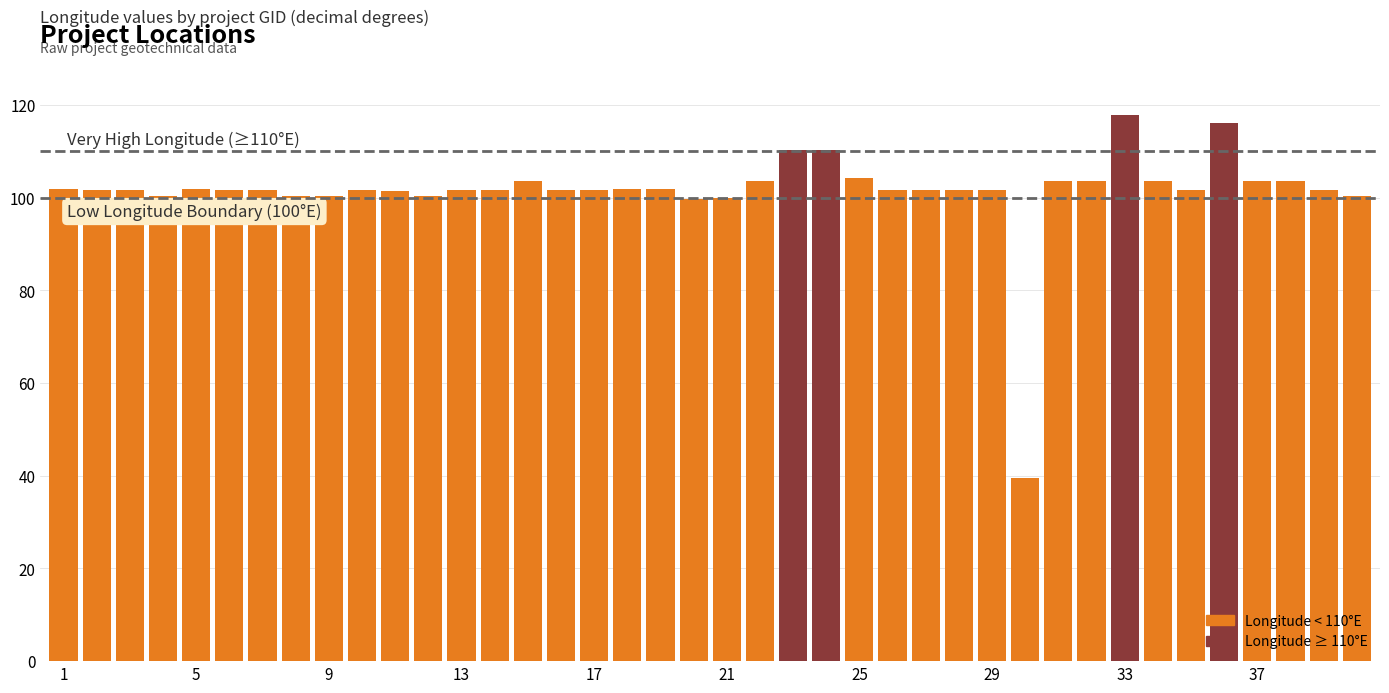

What is the greatest value displayed?

117.9